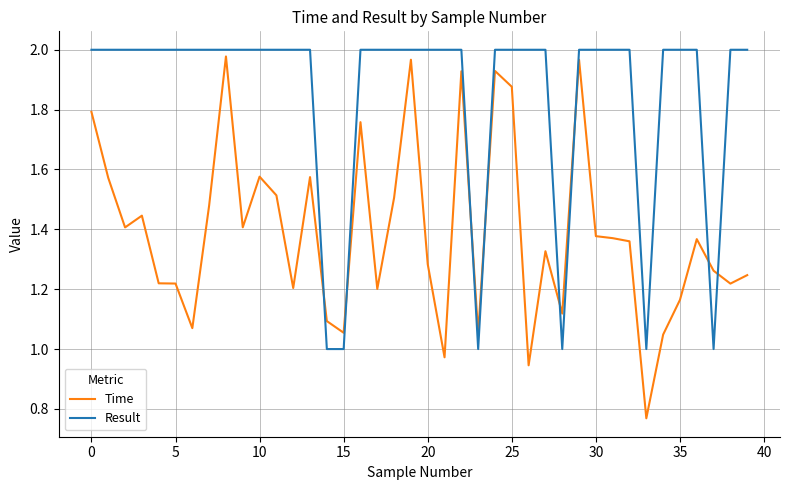

Which series has the widest spread of values?

Time